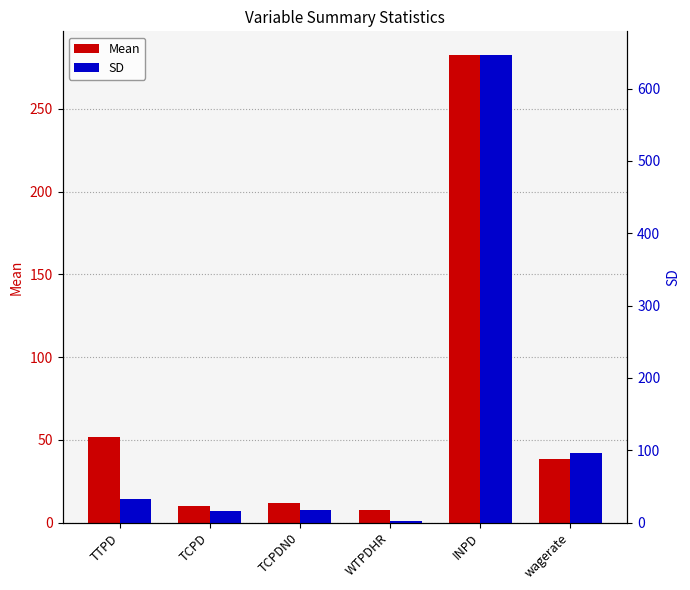

What is the difference between the second highest and second lowest values in the SD series?

80.5